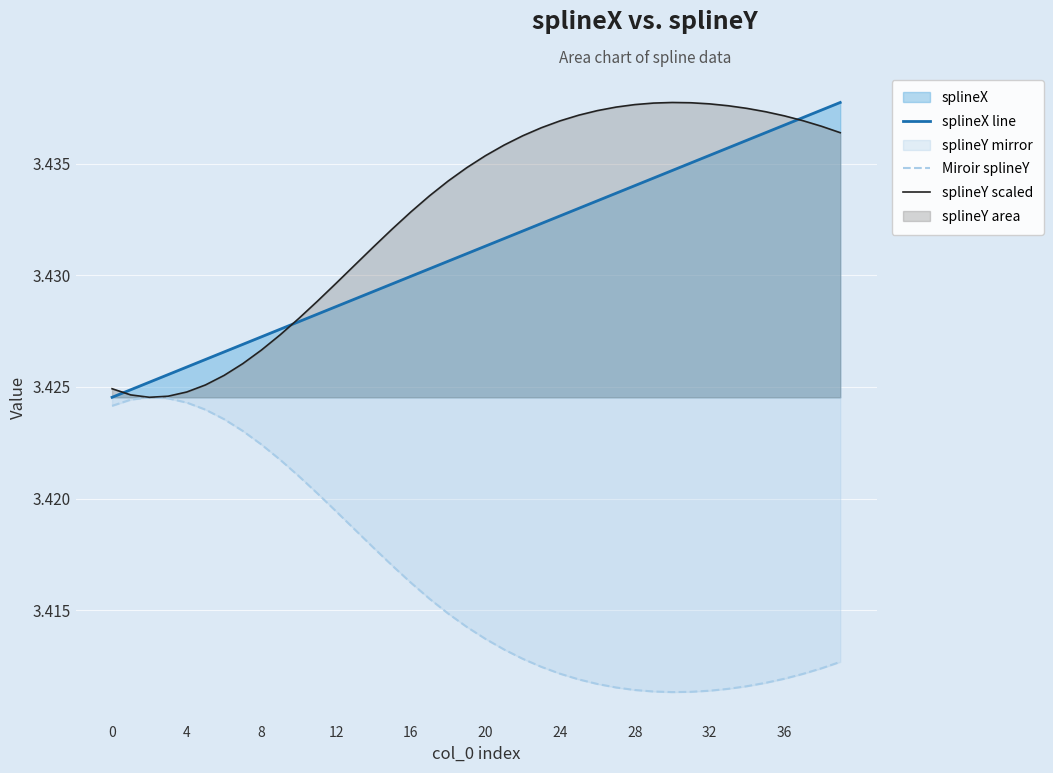

What is the label of the 23rd point from the right?

17